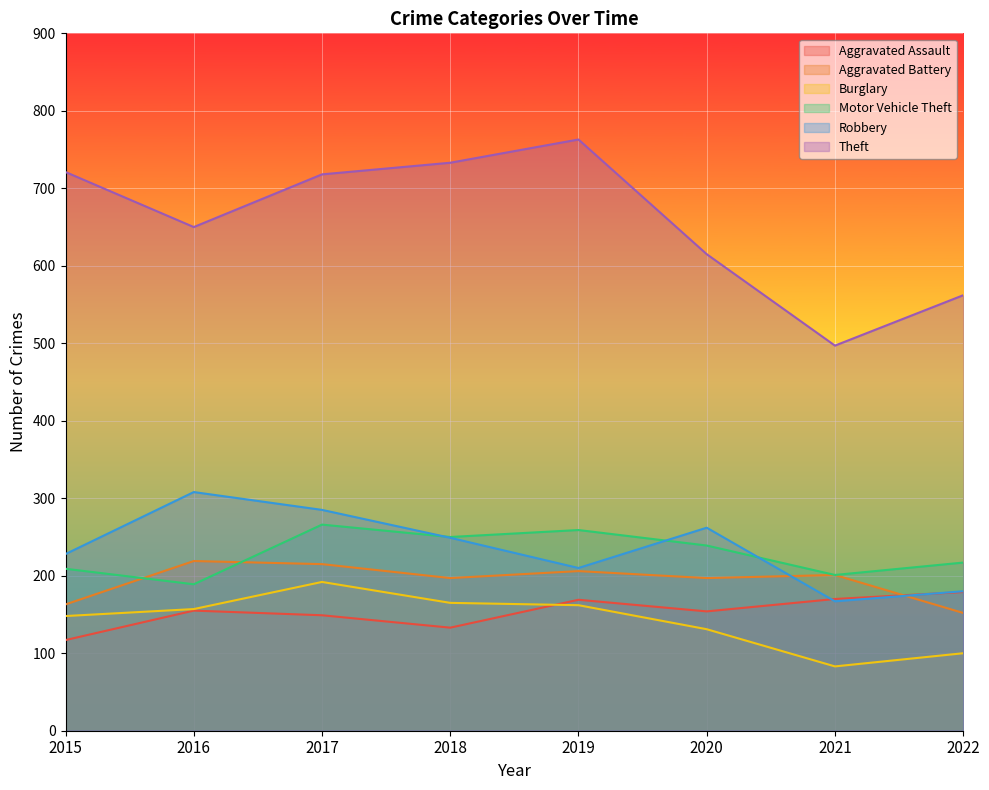

Count the number of data series in this chart.

6